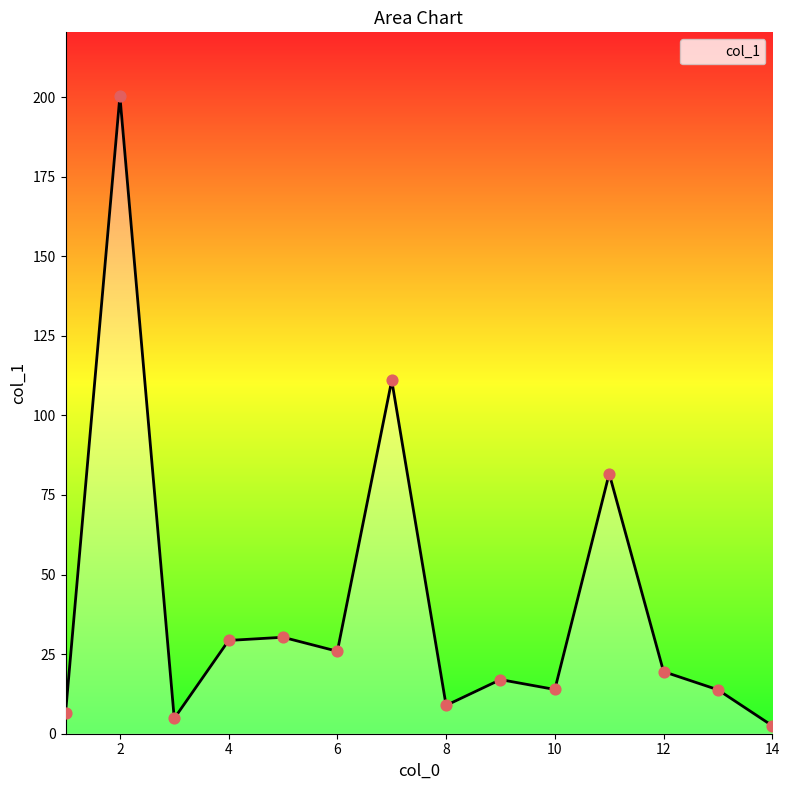

What is the maximum value shown in the chart?

200.3